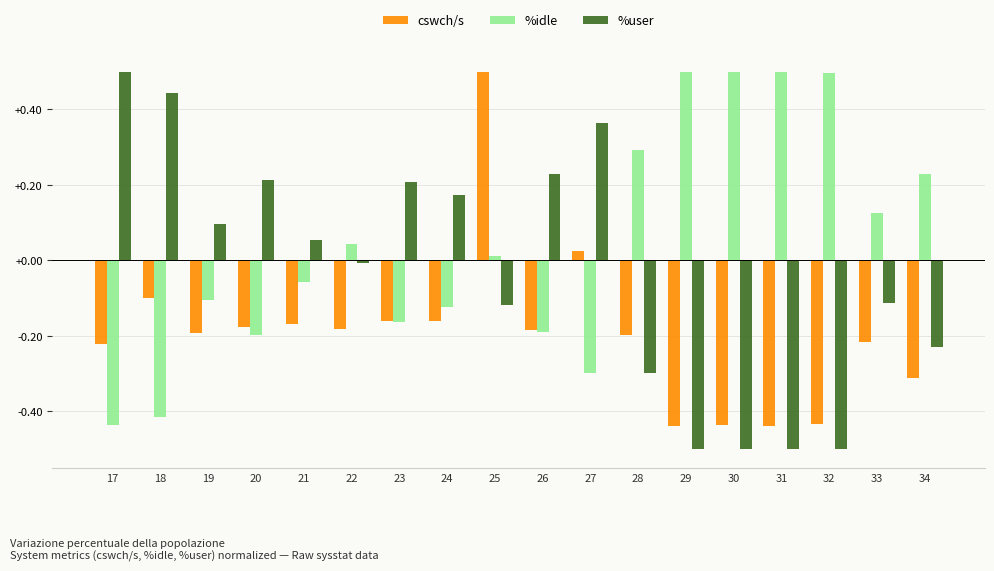

What is the sum of the %user values at 20 and 19?

0.3